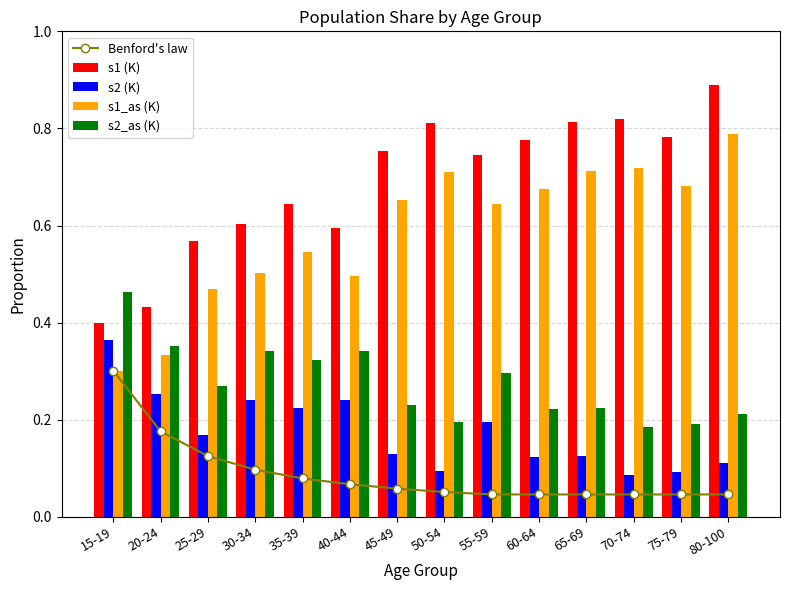

What is the difference between the second highest and second lowest values in the s1 (K) series?

0.4